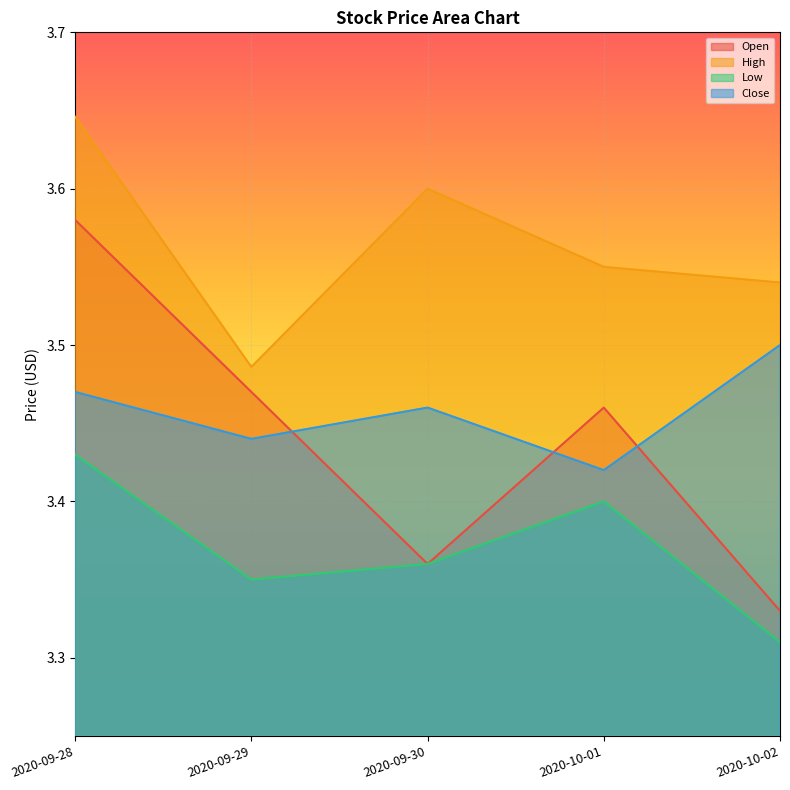

What is the total value across all series at 2020-09-30?

13.8